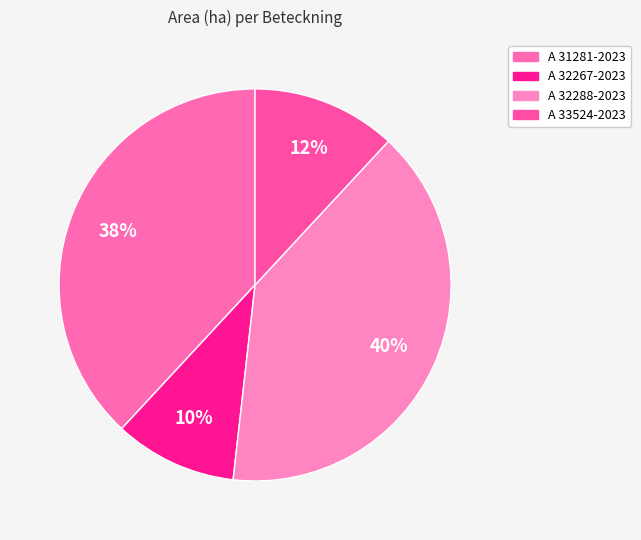

Combined, do A 33524-2023 and A 31281-2023 account for over 50%?

No